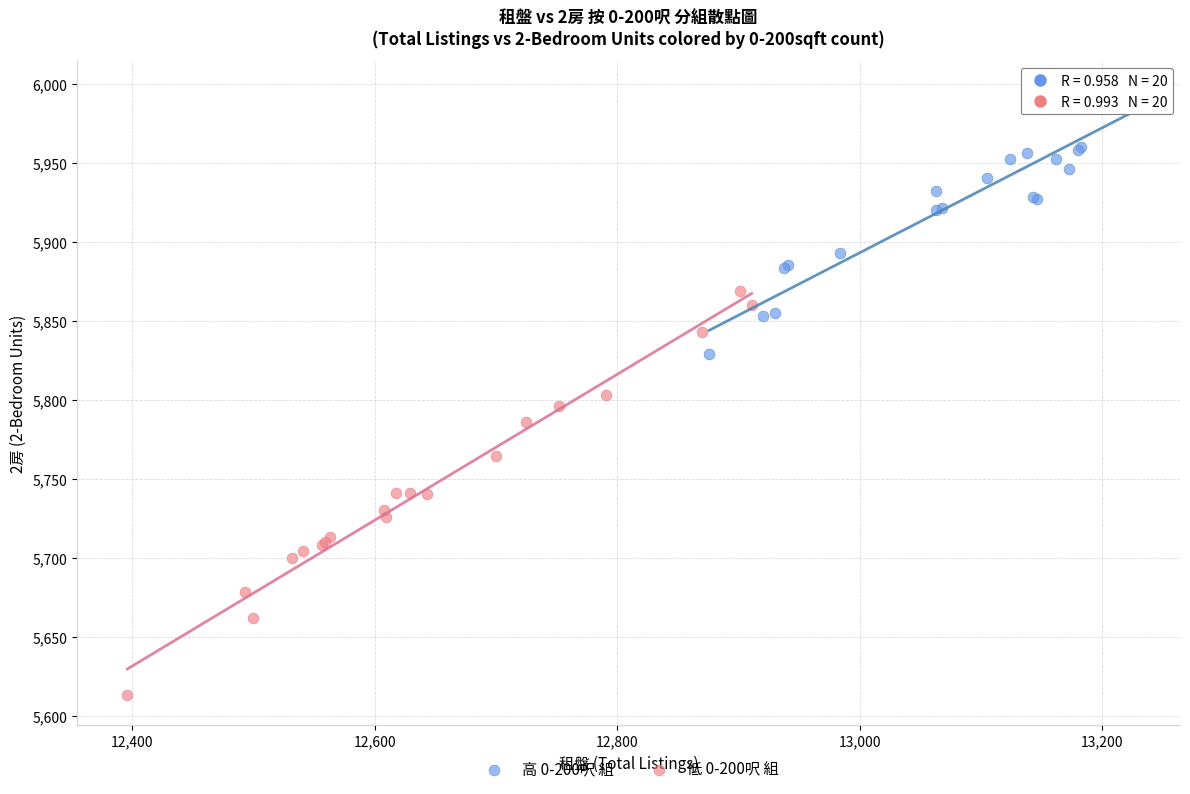

Which series contains the highest Y value?

高 0-200呎 組